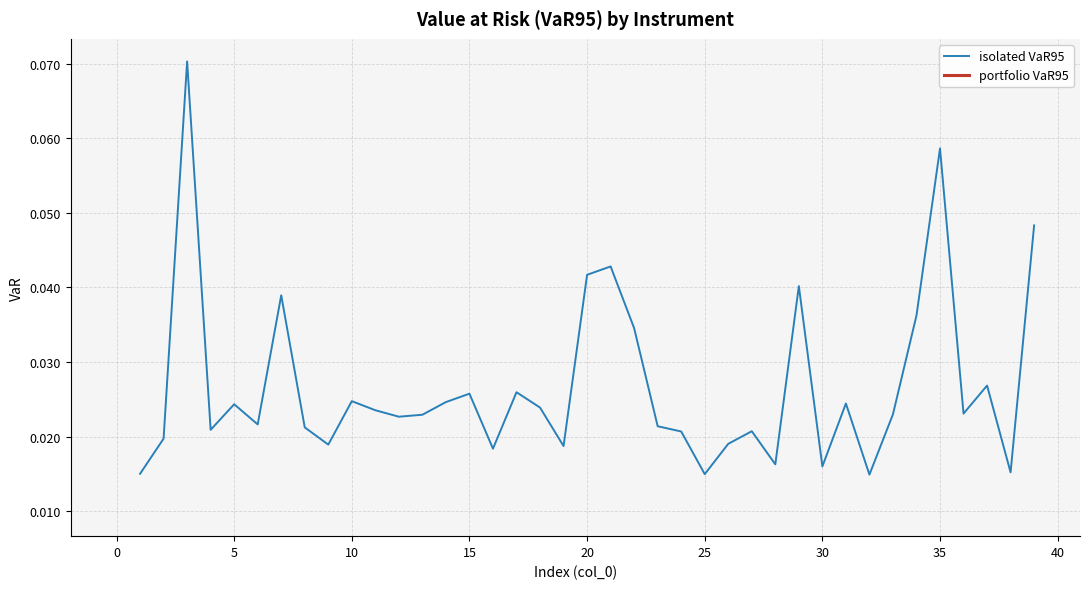

Is this an area chart (filled region under the line)?

No